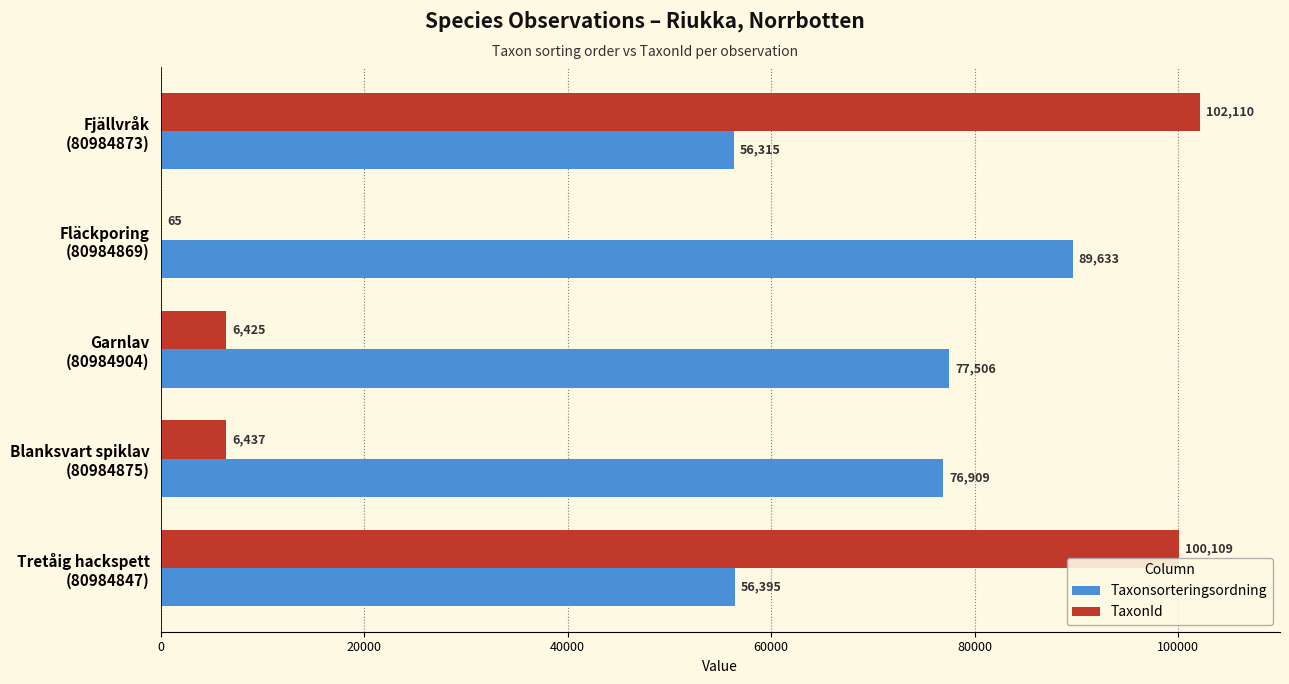

What is the sum of all Taxonsorteringsordning values?

356758